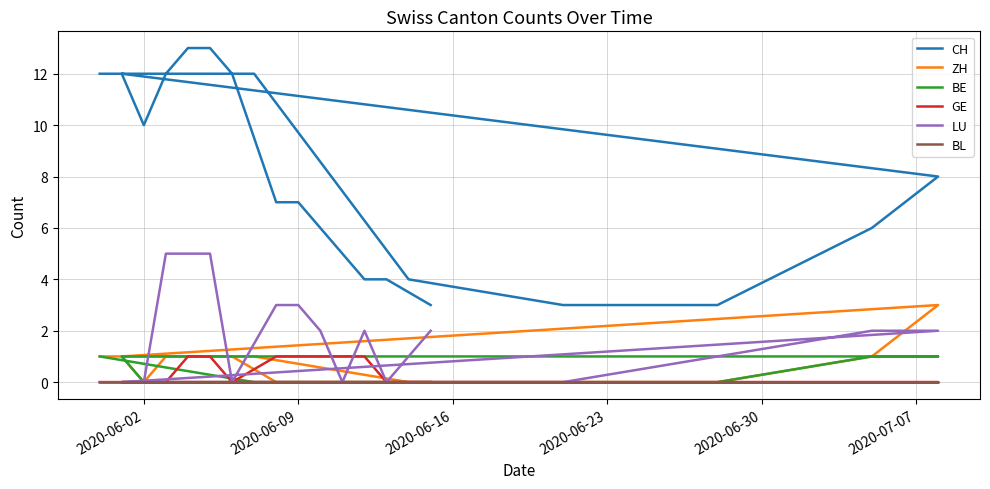

What is the difference between the second highest and second lowest values in the ZH series?

1